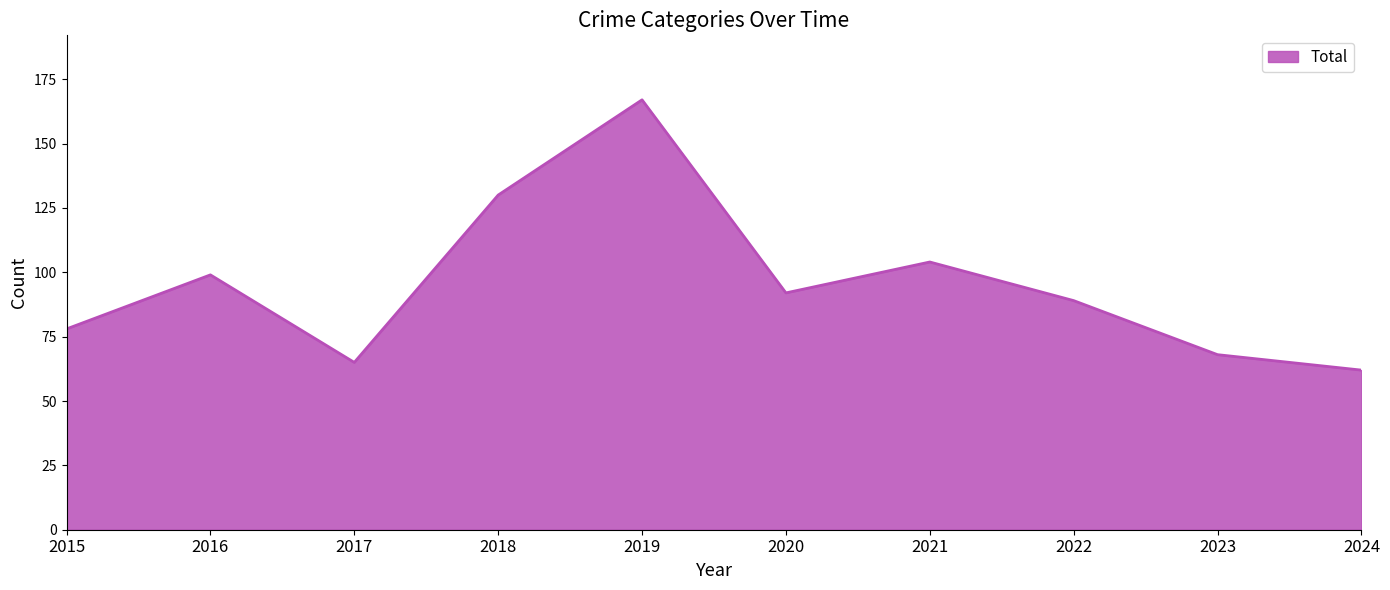

What is the difference between the maximum and minimum values?

105